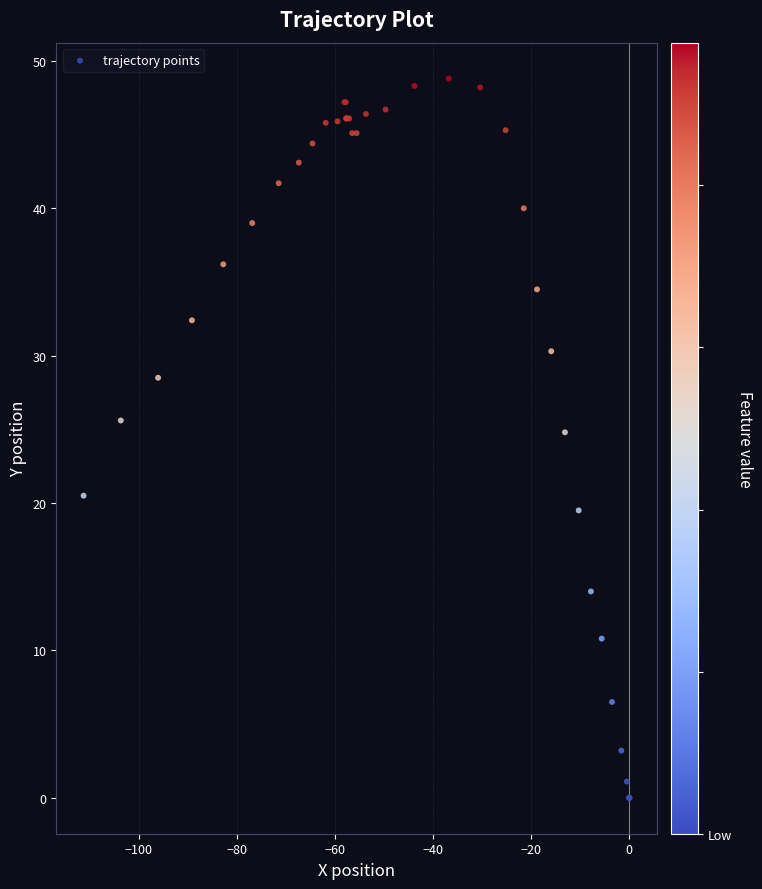

What Y value in the scatter plot is closest to 24?

24.8